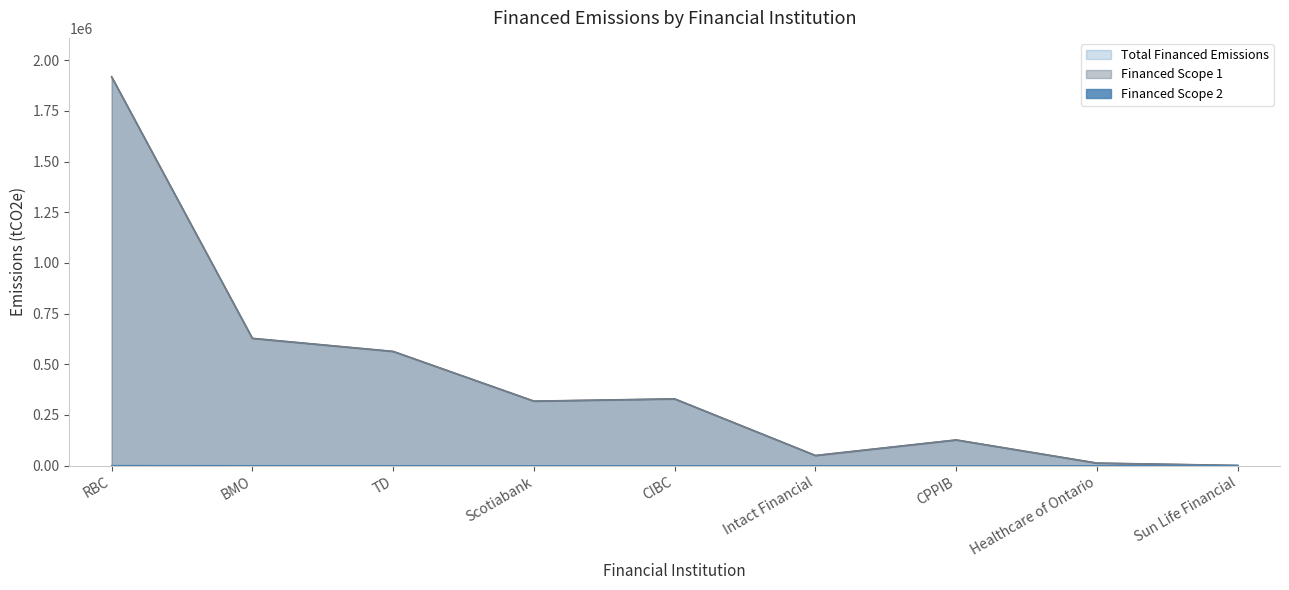

Does the chart have visible grid lines?

No